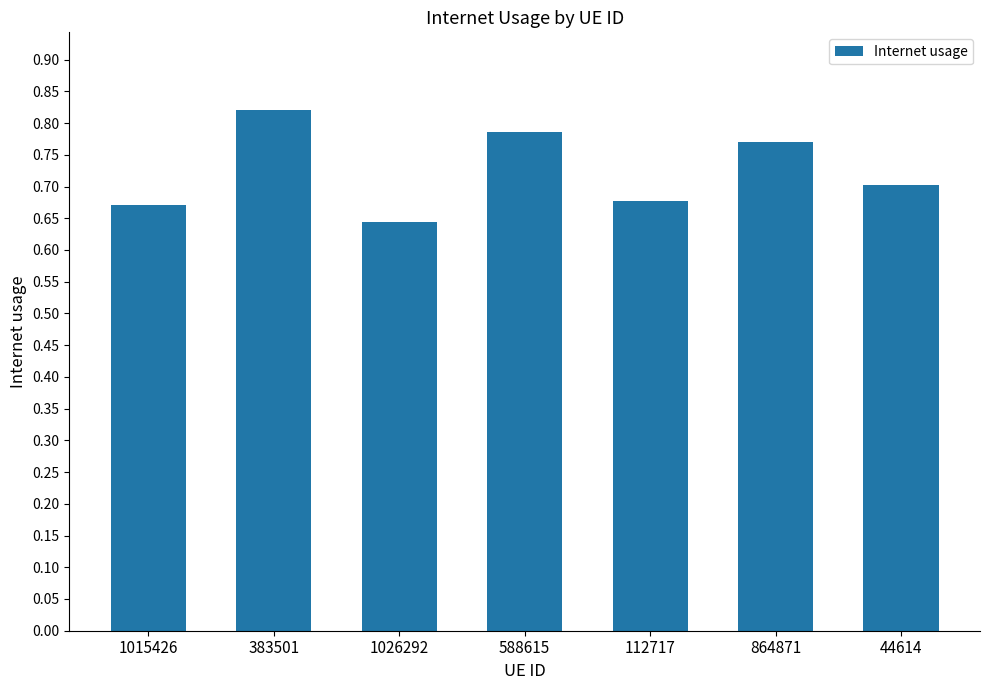

The value at 383501 is 1.3. True or false?

False